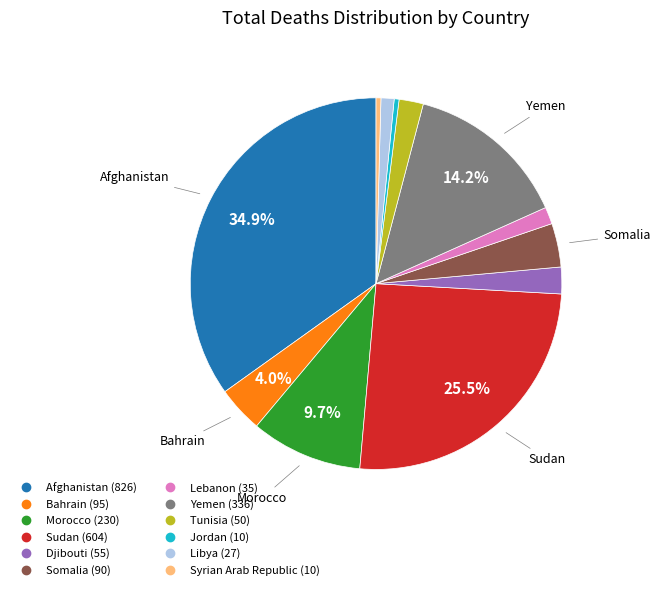

To the nearest percent, what is the difference between the Somalia and Afghanistan slice percentages?

31%